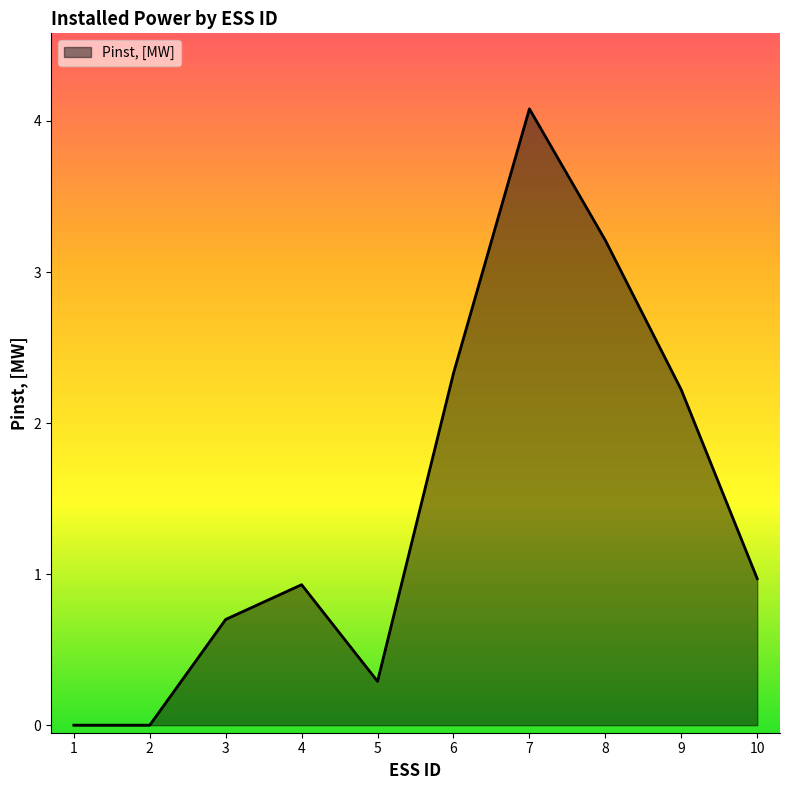

At which category does the chart reach its peak across all series?

7